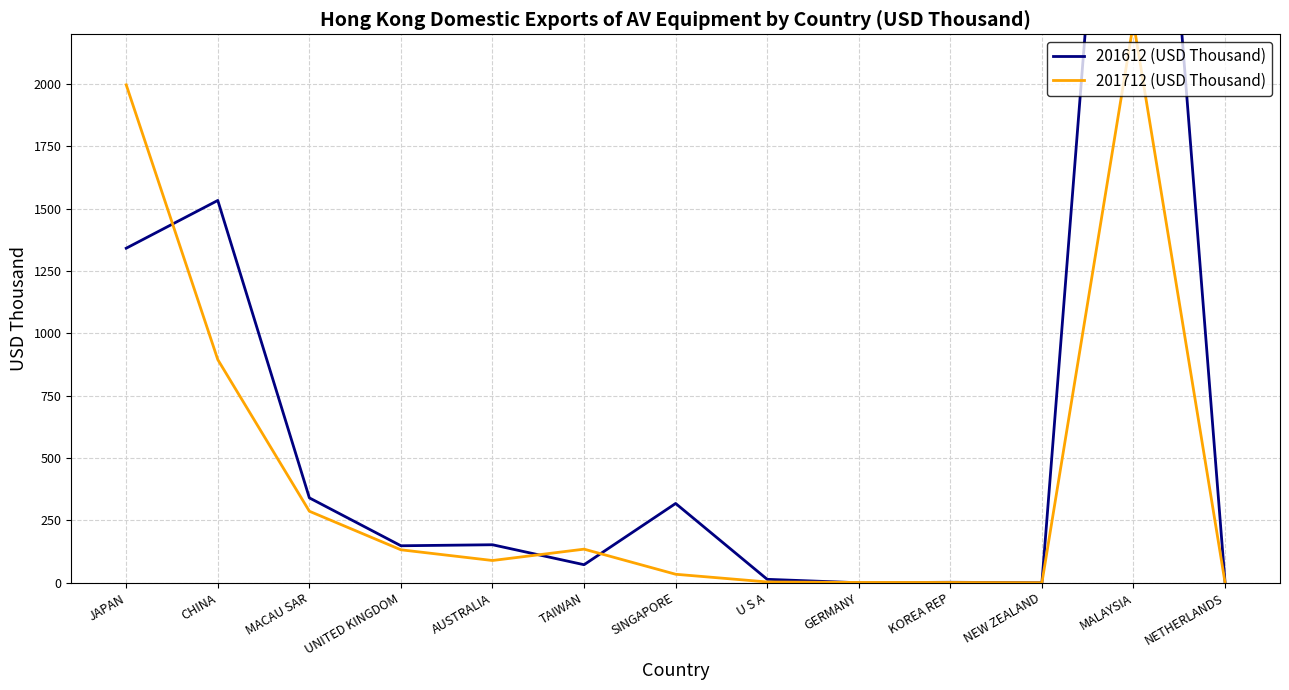

List the series in order of their peak value, highest first.

201612 (USD Thousand), 201712 (USD Thousand)